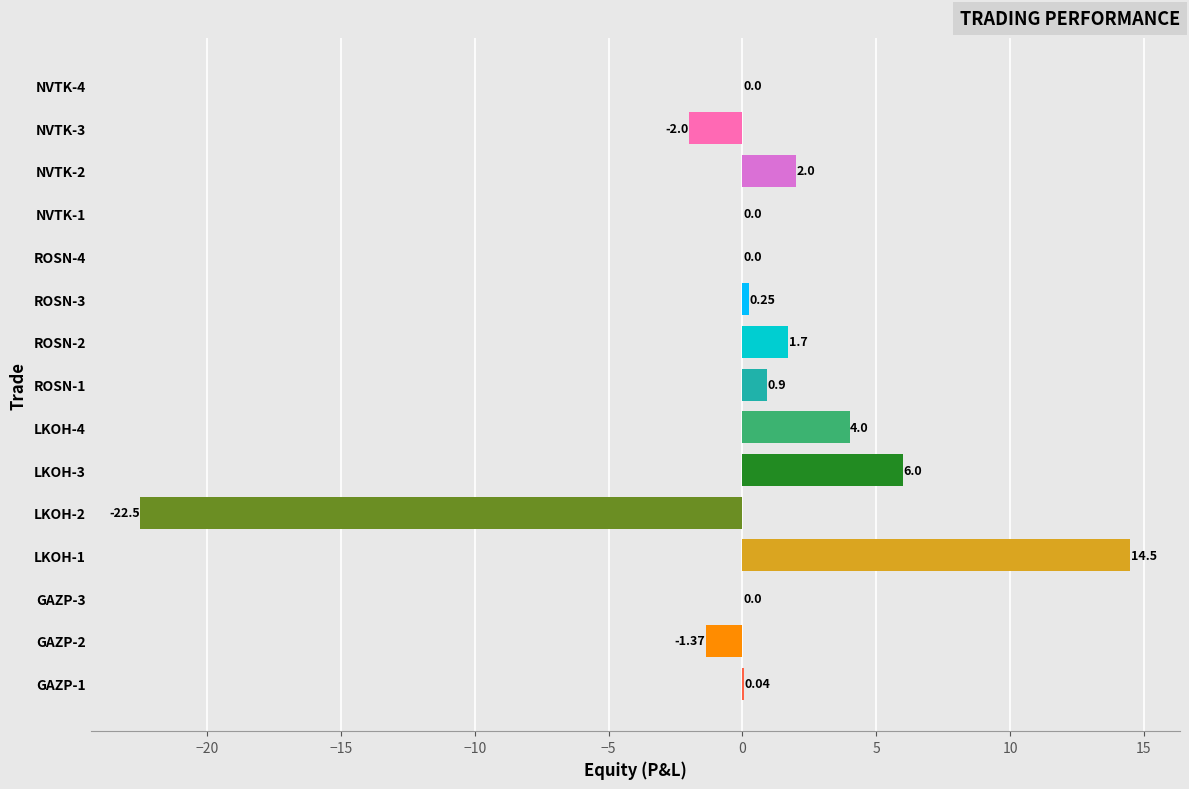

How many categories are shown in the chart?

15